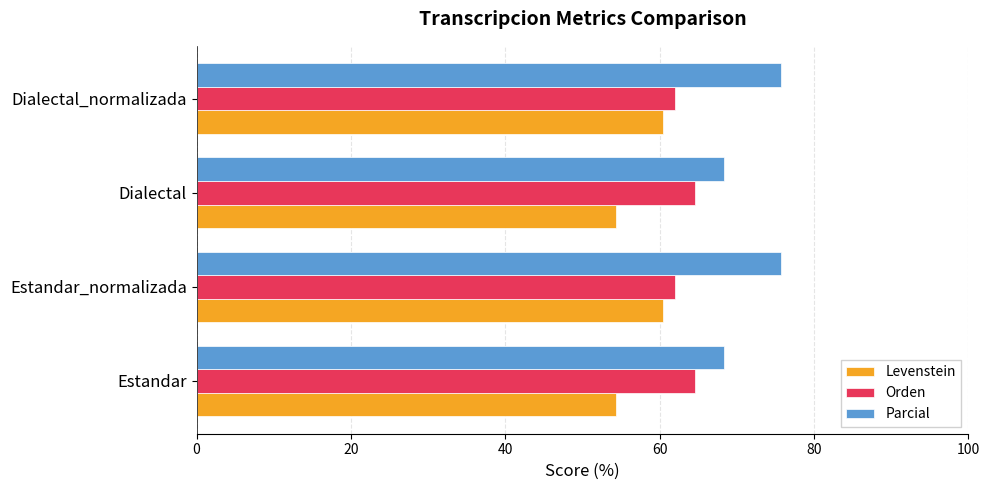

What is the total value across all series at Dialectal_normalizada?

198.1